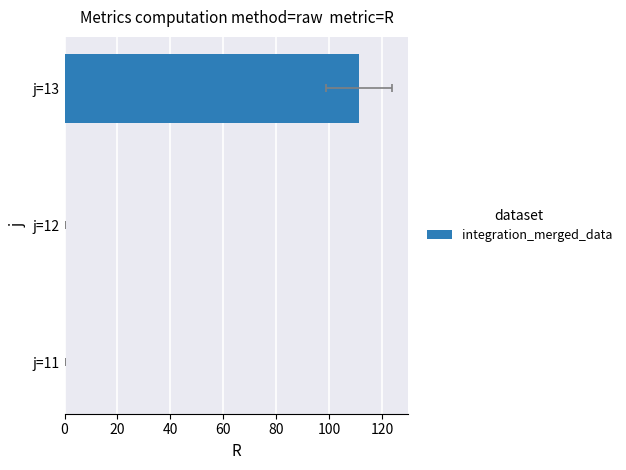

True or false: the data shows 157.2 at j=13.

False